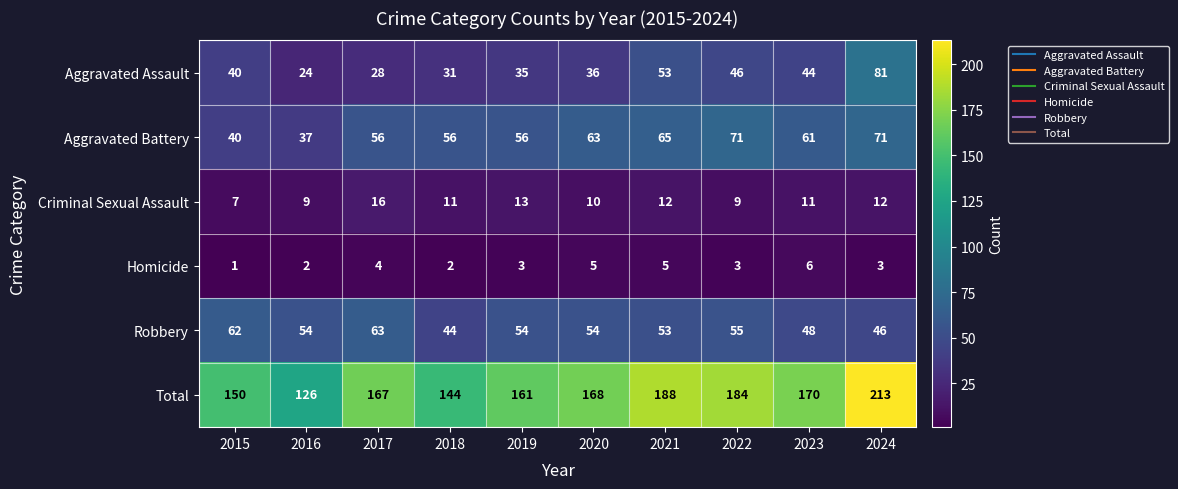

What is the difference between the maximum and minimum values in the Homicide series?

5